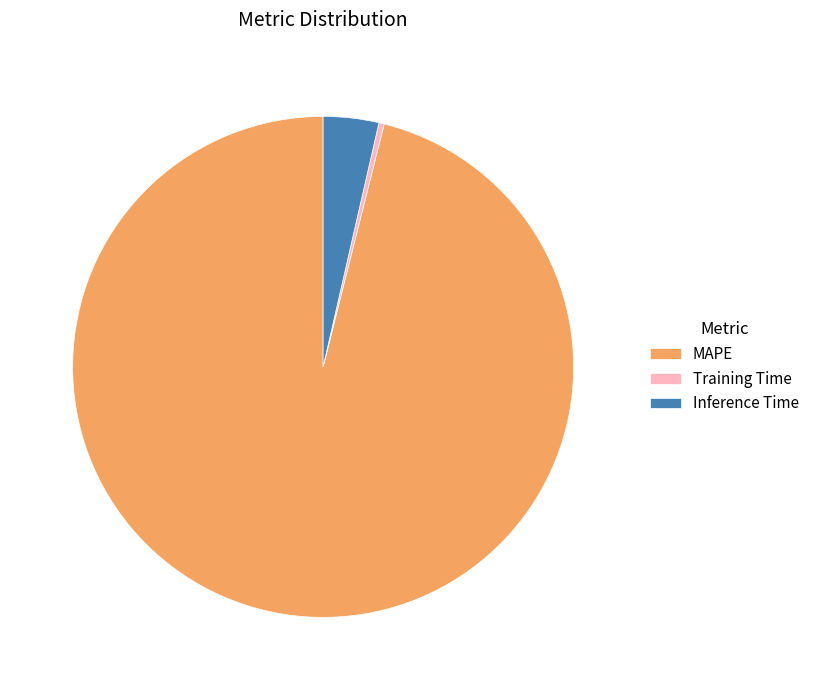

Is the sum of Training Time and Inference Time greater than half?

No